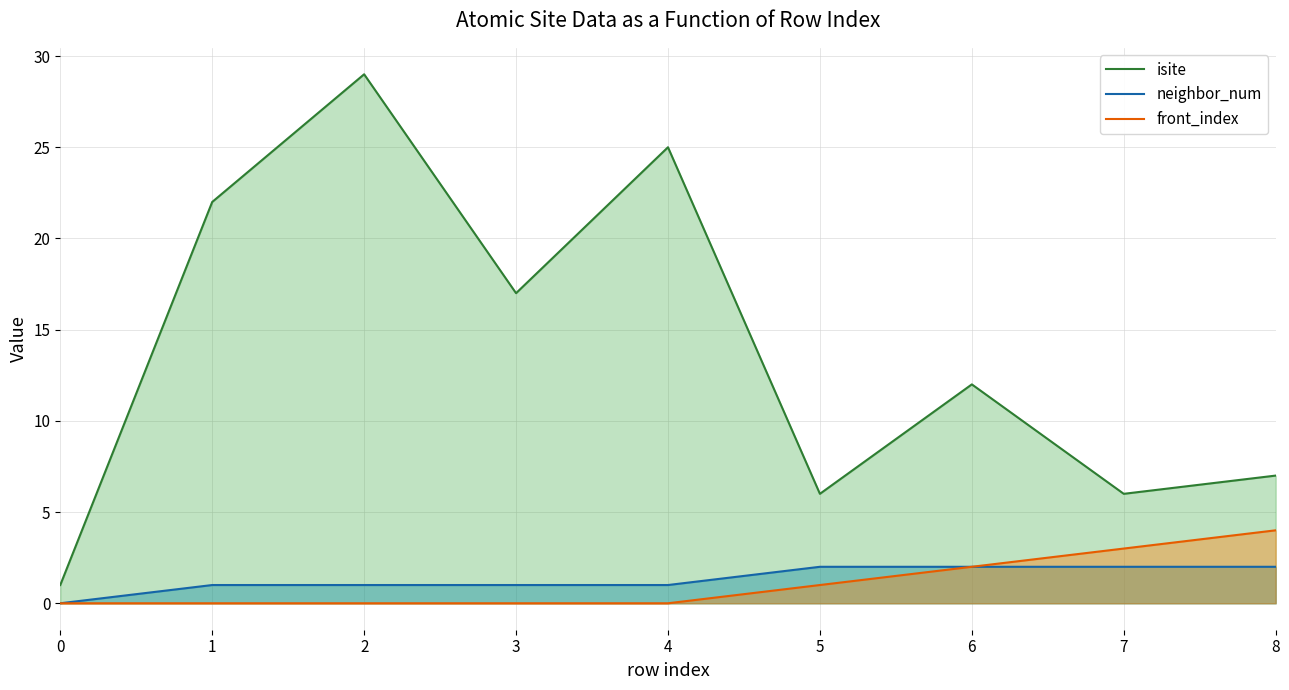

What is the difference between the highest and lowest values at 6?

10